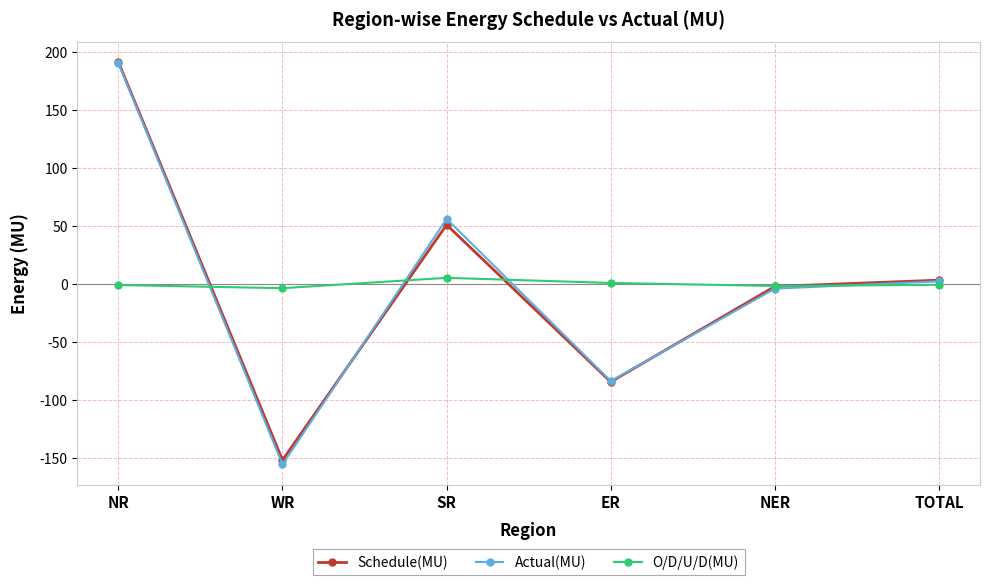

What is the sum of all O/D/U/D(MU) values?

-1.9